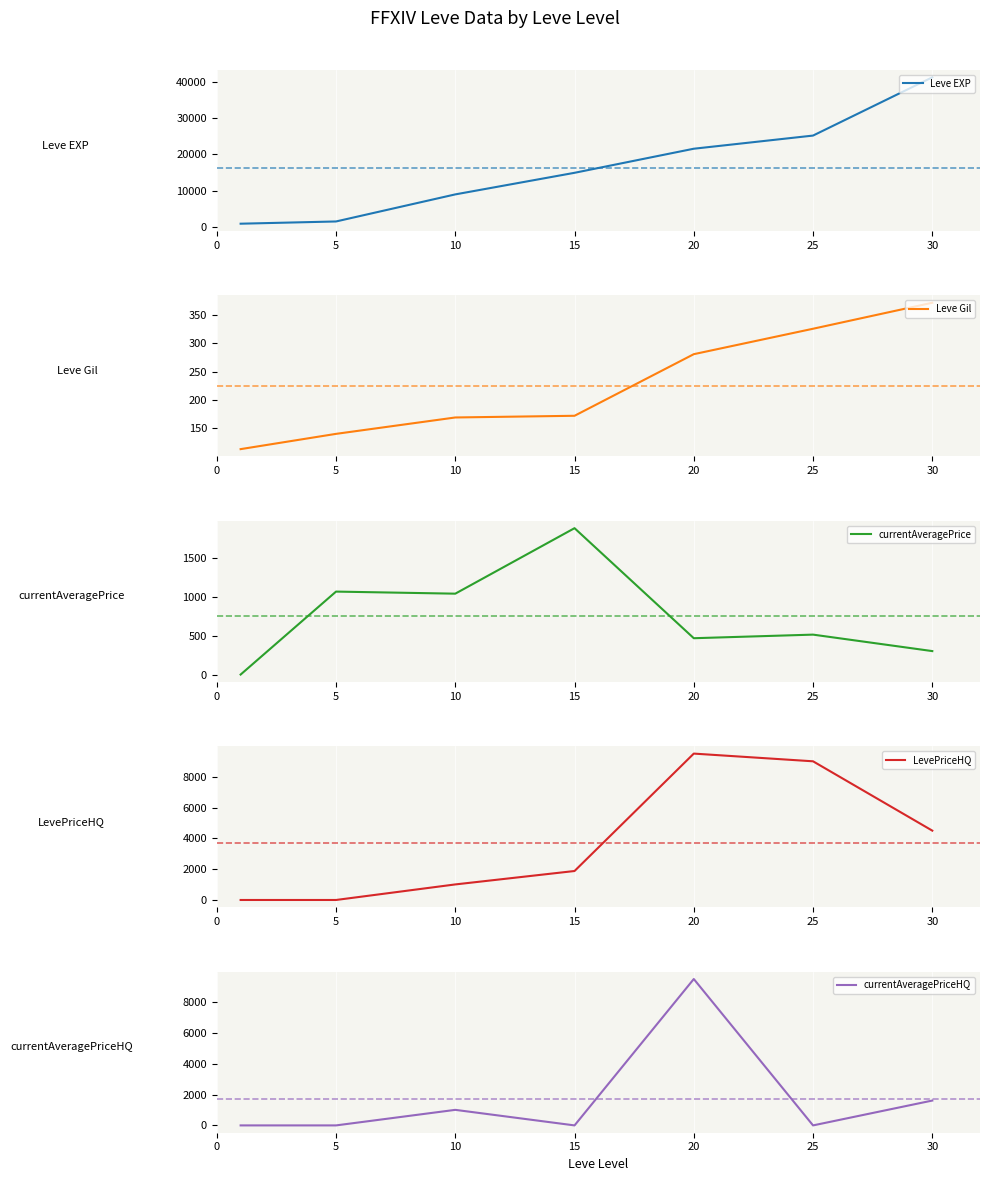

What is the highest value of the Leve EXP series?

41410